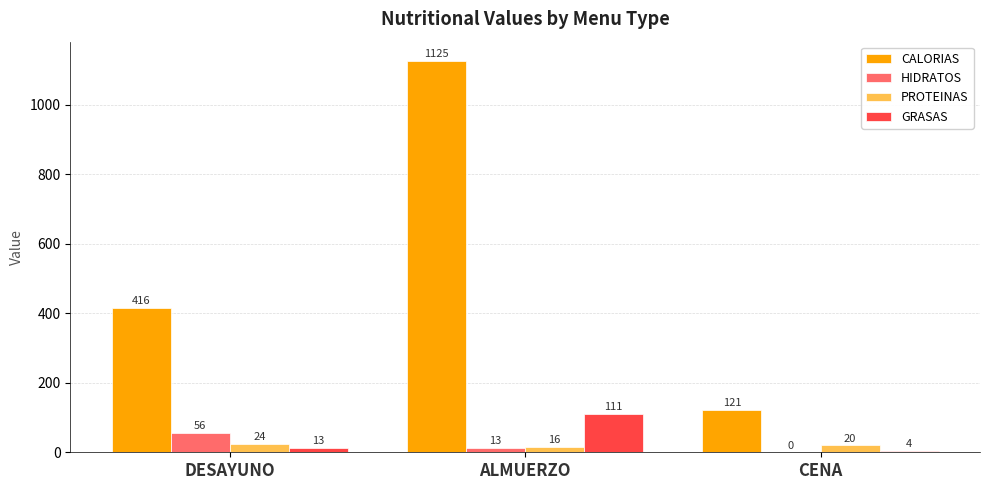

Read the PROTEINAS value at ALMUERZO.

16